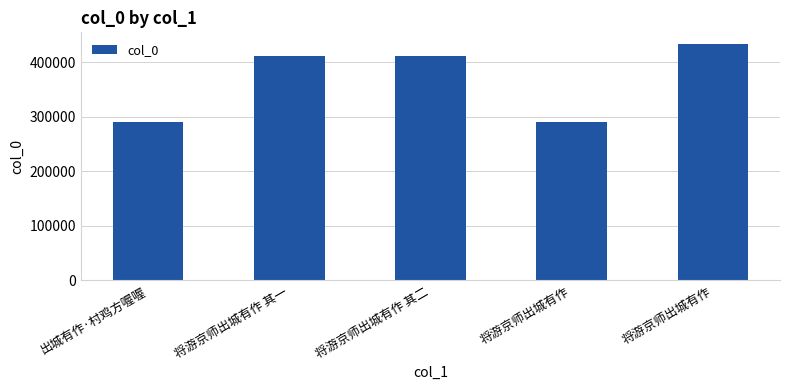

Which label corresponds to the smallest value in the chart?

将游京师出城有作